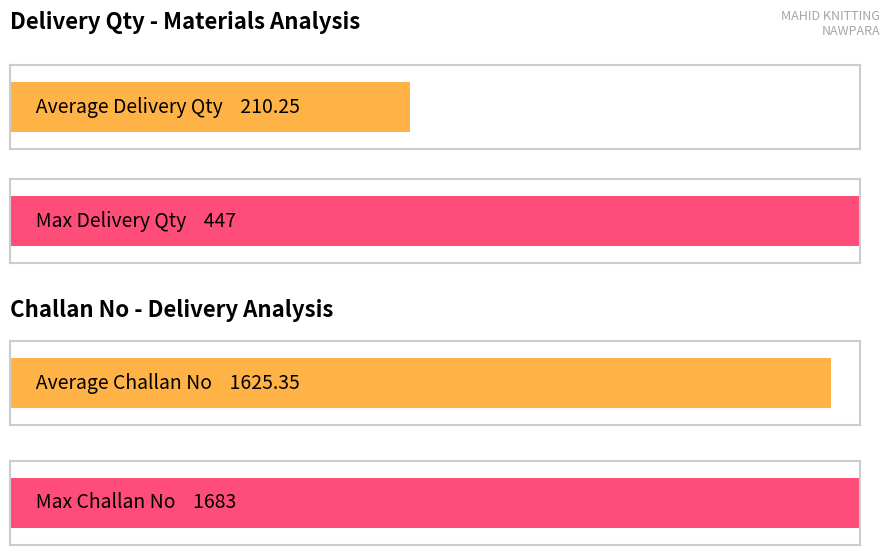

Rank the series by their maximum value, from highest to lowest.

Challan No, Delivery Qty